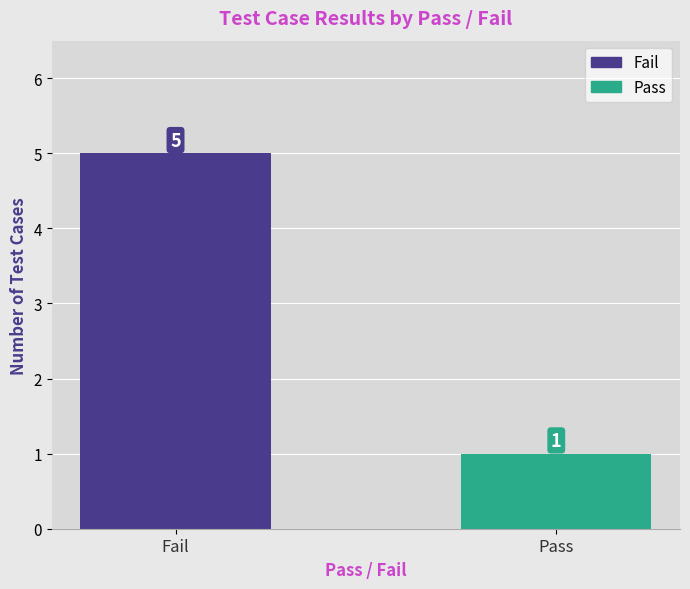

What is the minimum value shown in the chart?

1